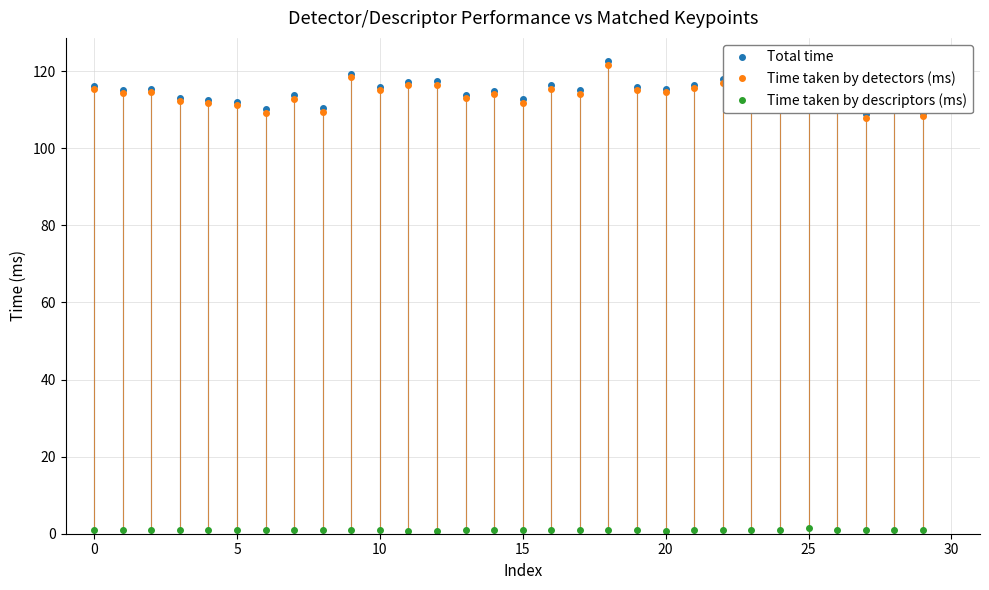

True or false: Total time and Time taken by descriptors (ms) cross at least once.

False